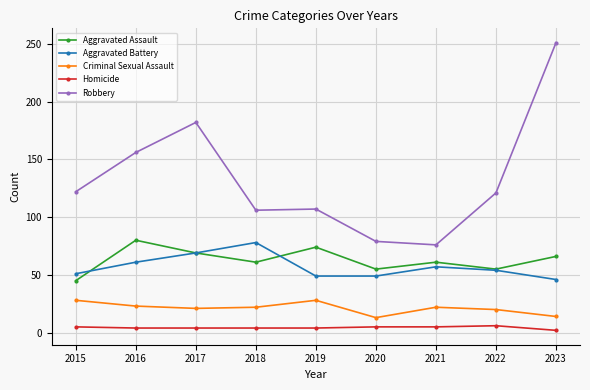

What is the value of the Homicide point at the 1st from the left?

5